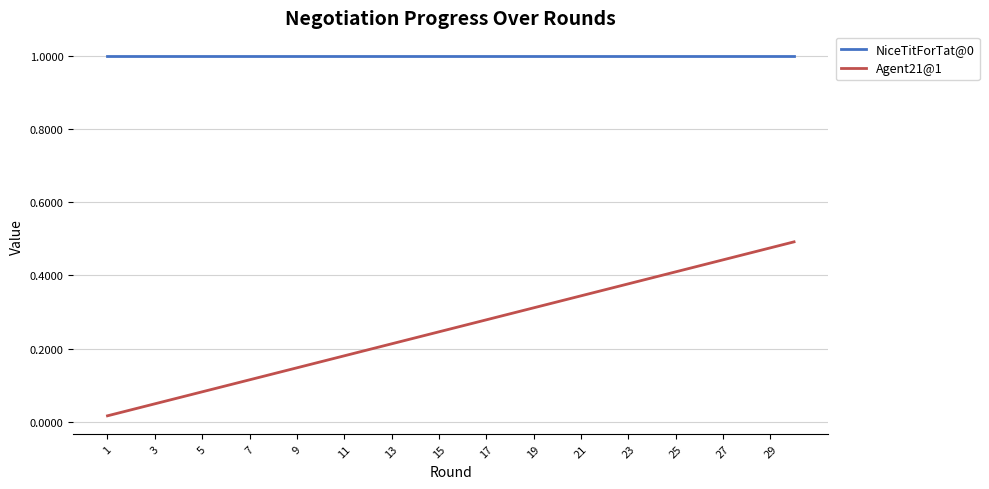

How many lines are shown in the chart?

2